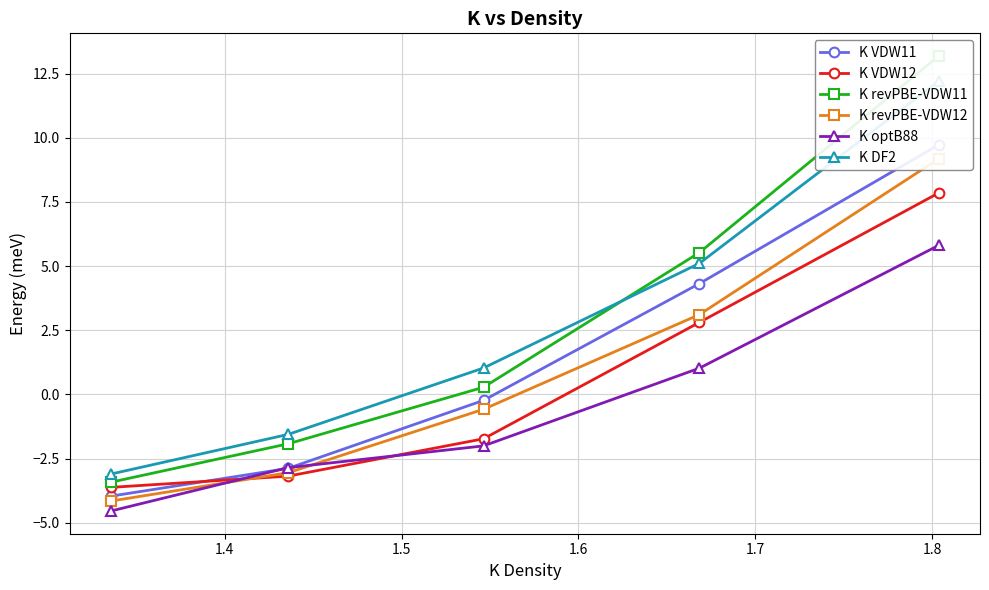

Which series has the widest spread of values?

K revPBE-VDW11